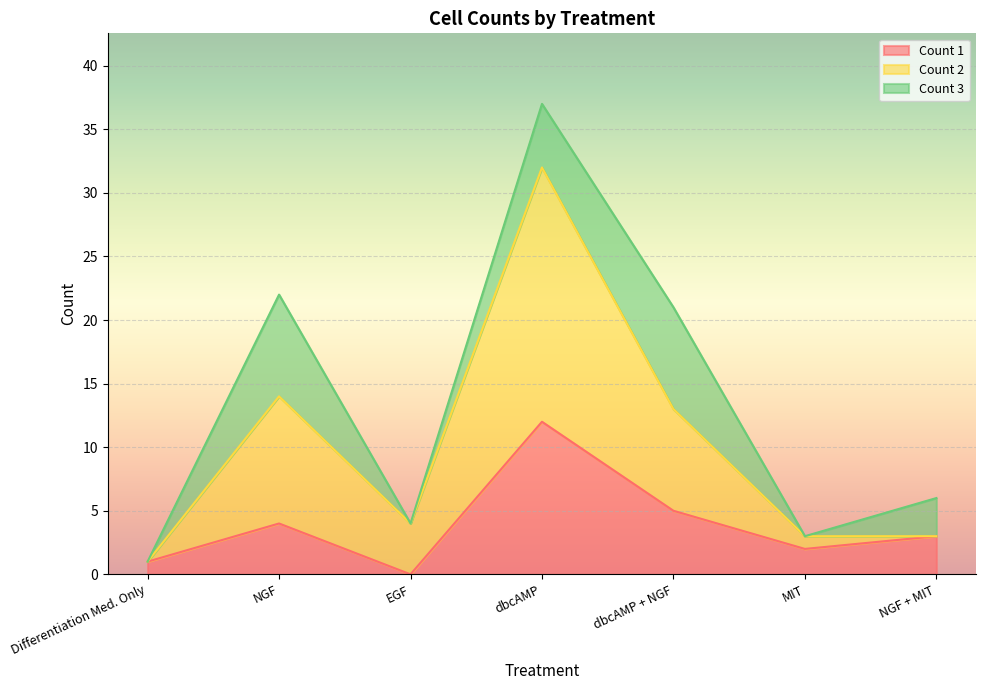

What position from the left is MIT?

6